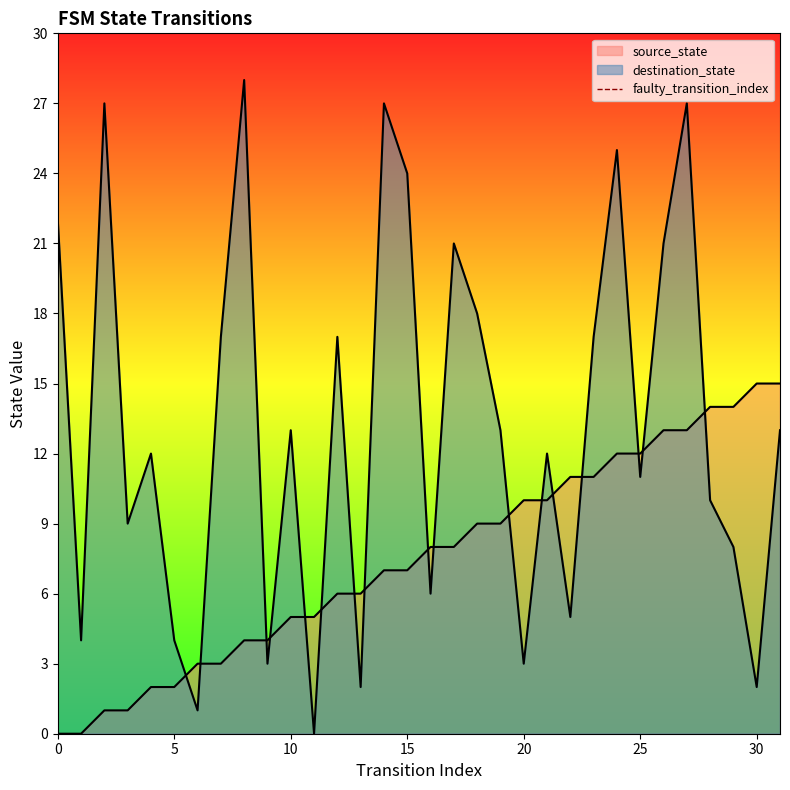

The value at 0 is 0. True or false?

False